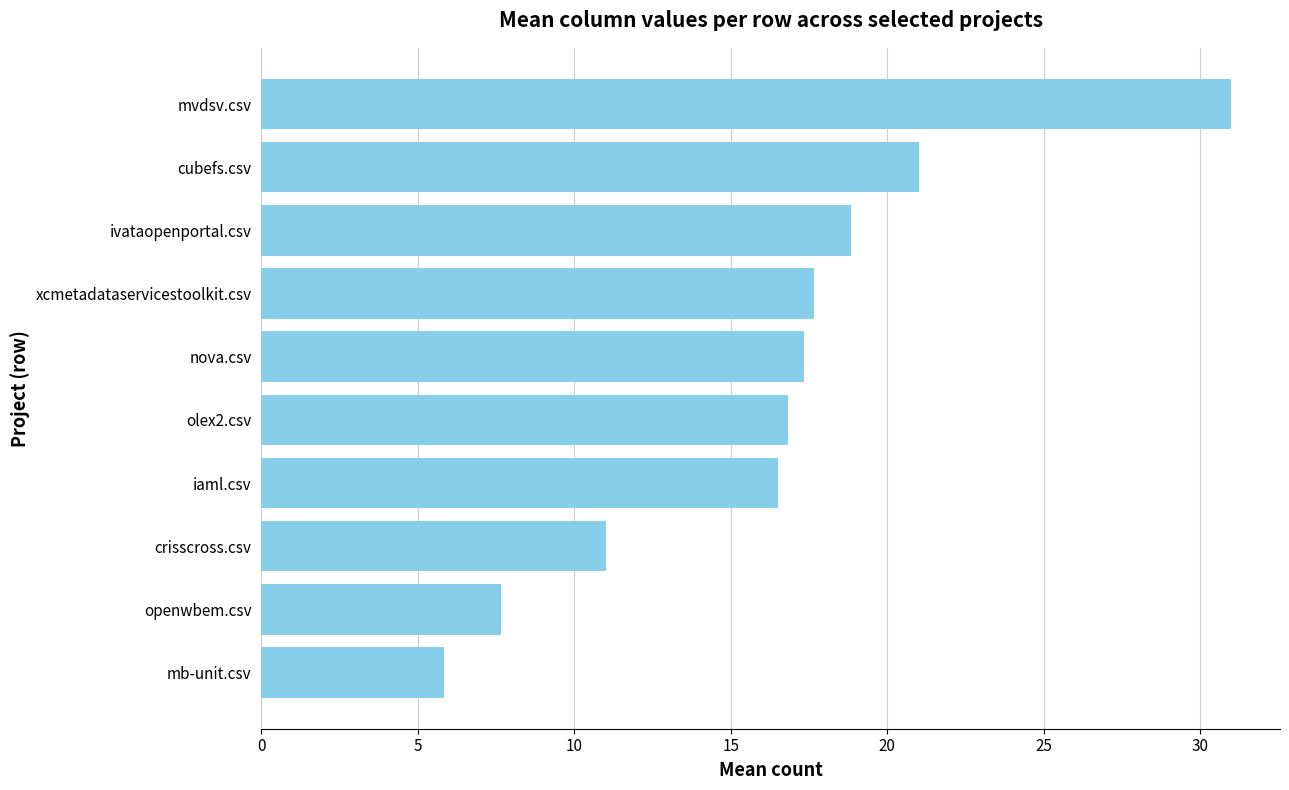

How many values exceed 17?

5